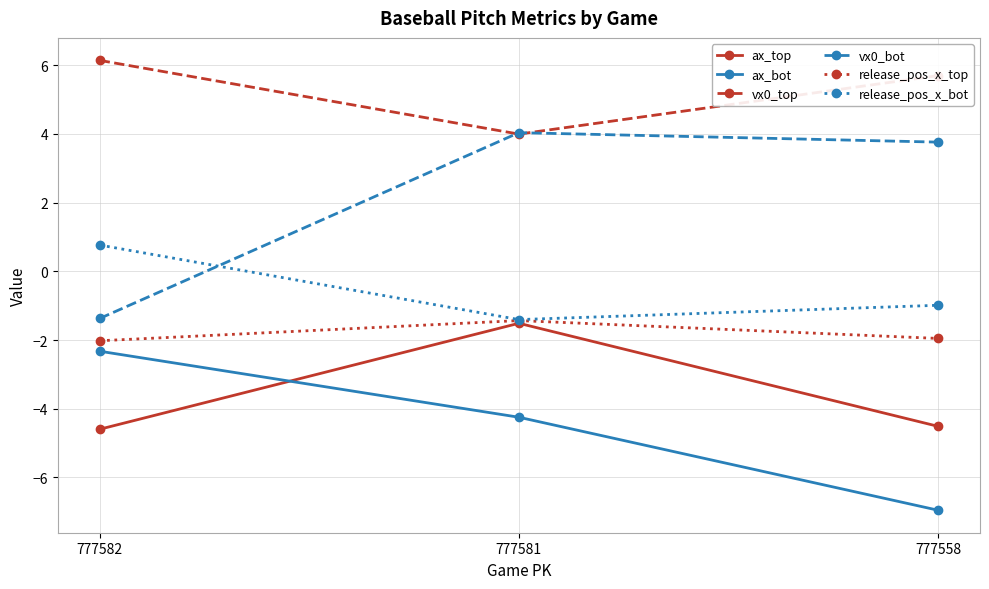

Is this an area chart (filled region under the line)?

No